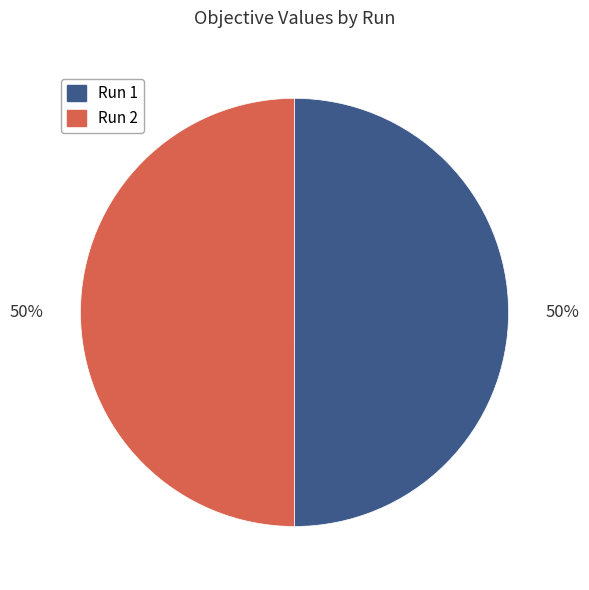

To the nearest percent, what is the average slice percentage?

50%